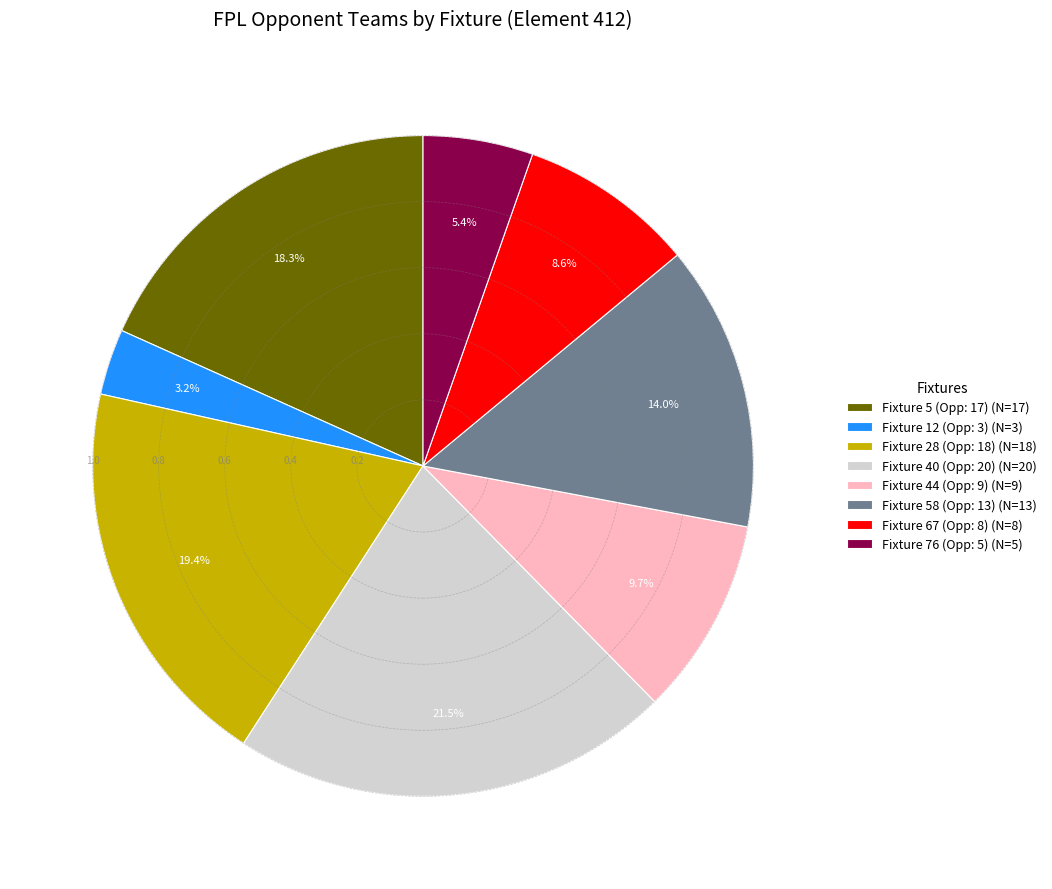

Between Fixture 44 (Opp: 9) (N=9) and Fixture 58 (Opp: 13) (N=13), which is larger?

Fixture 58 (Opp: 13) (N=13)